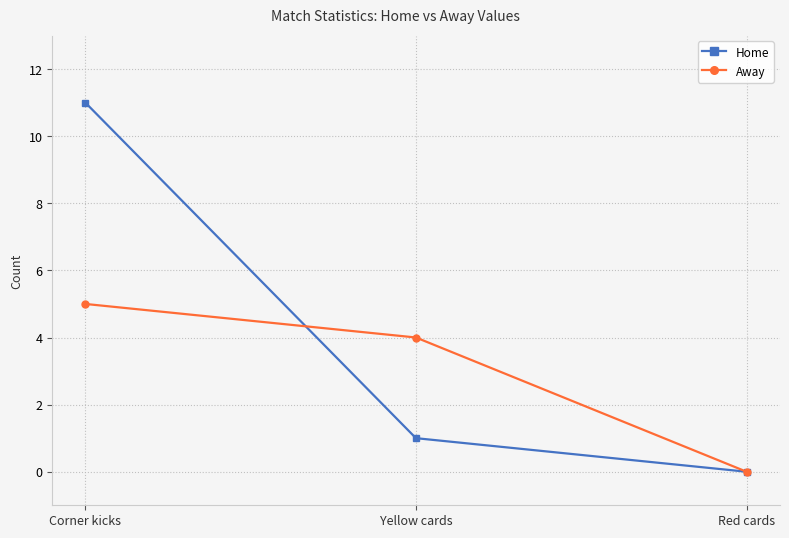

What position from the right is Red cards?

1